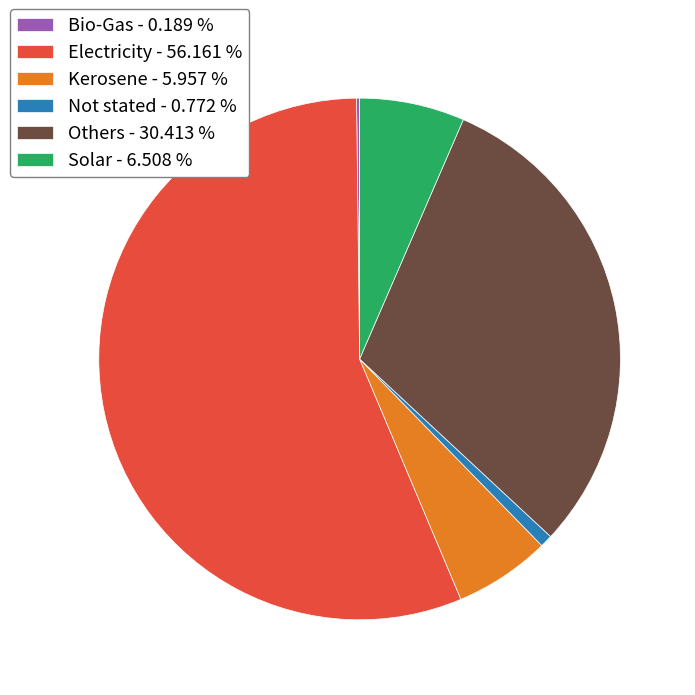

Combined, do Electricity - 56.161 % and Kerosene - 5.957 % account for over 50%?

Yes